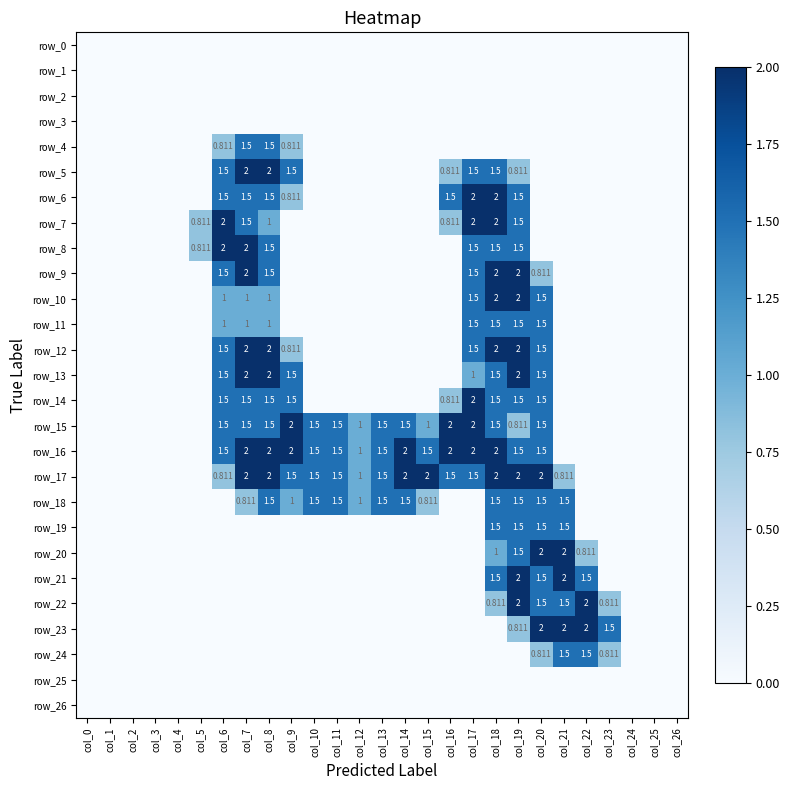

Is the value of row_10 at col_3 greater than the value of row_13 at col_11?

No